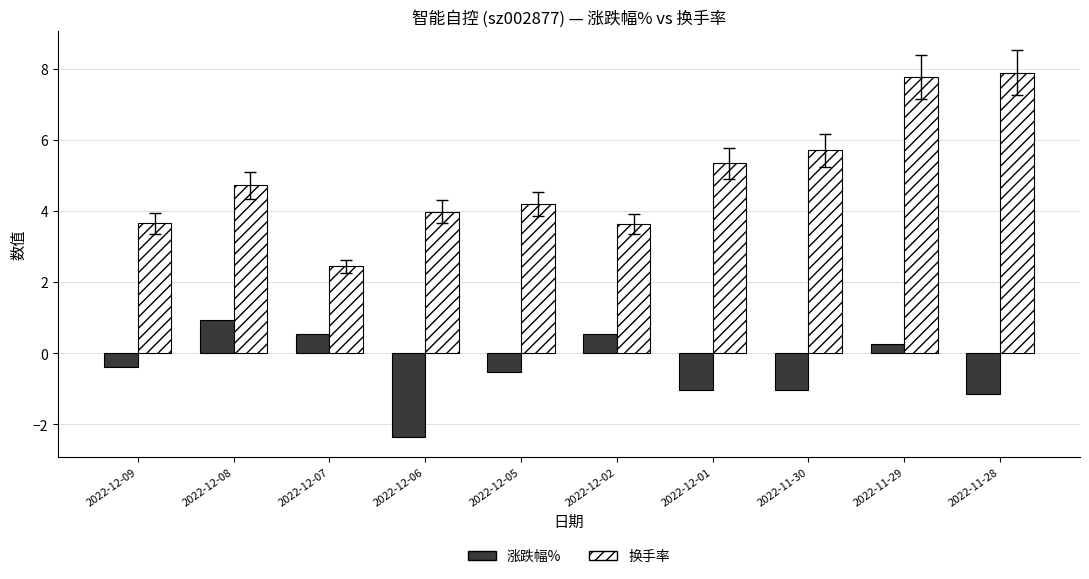

What is the difference between the highest and lowest values at 2022-12-05?

4.7